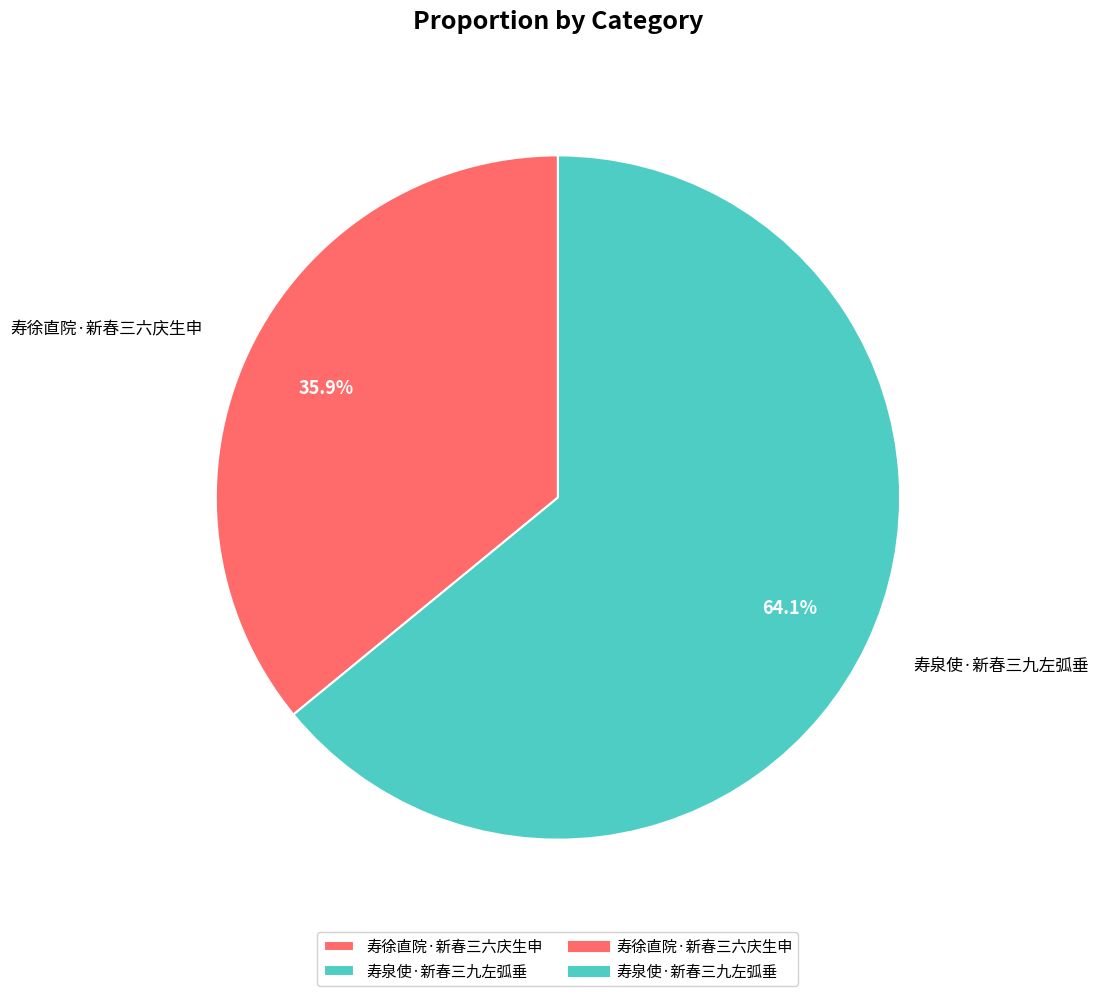

The 寿徐直院·新春三六庆生申 slice represents 36% of the pie. True or false?

True